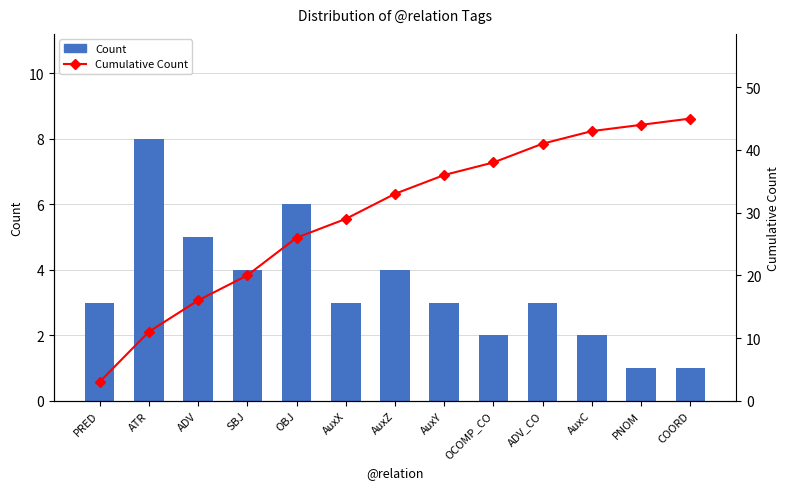

At which category is the sum across all series the highest?

COORD